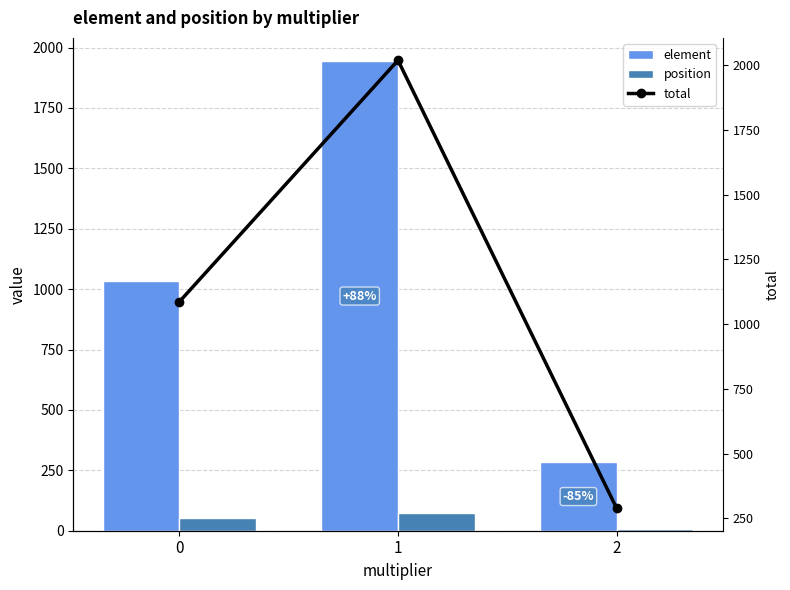

What is the value of the position bar at the 2nd from the left?

75